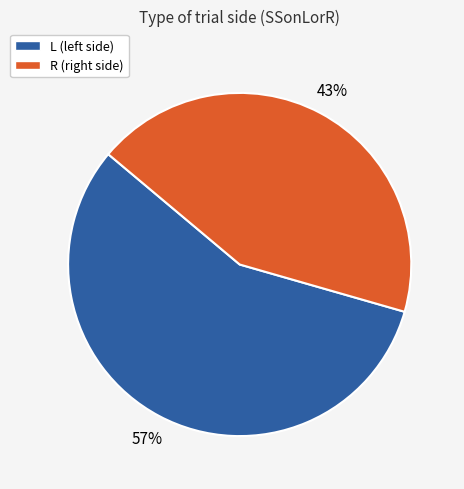

How many segments does this pie chart have?

2